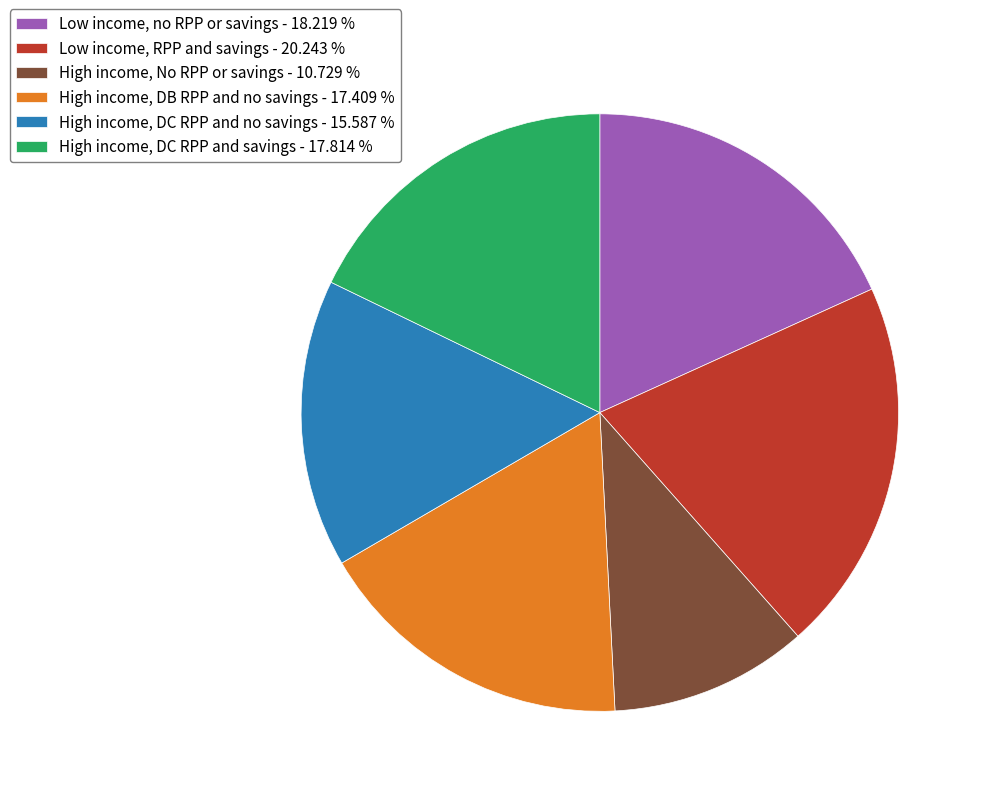

Does High income, DC RPP and no savings account for over 50% of the chart?

No